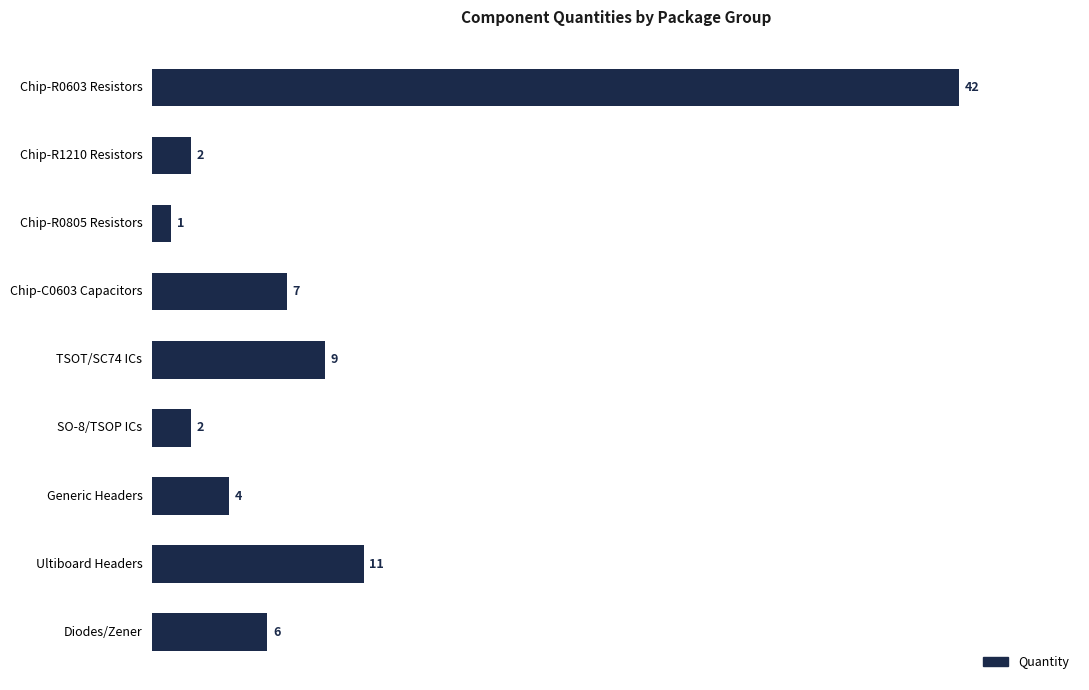

Reading top to bottom, extract all data points from this chart.

42	2	1	7	9	2	4	11	6